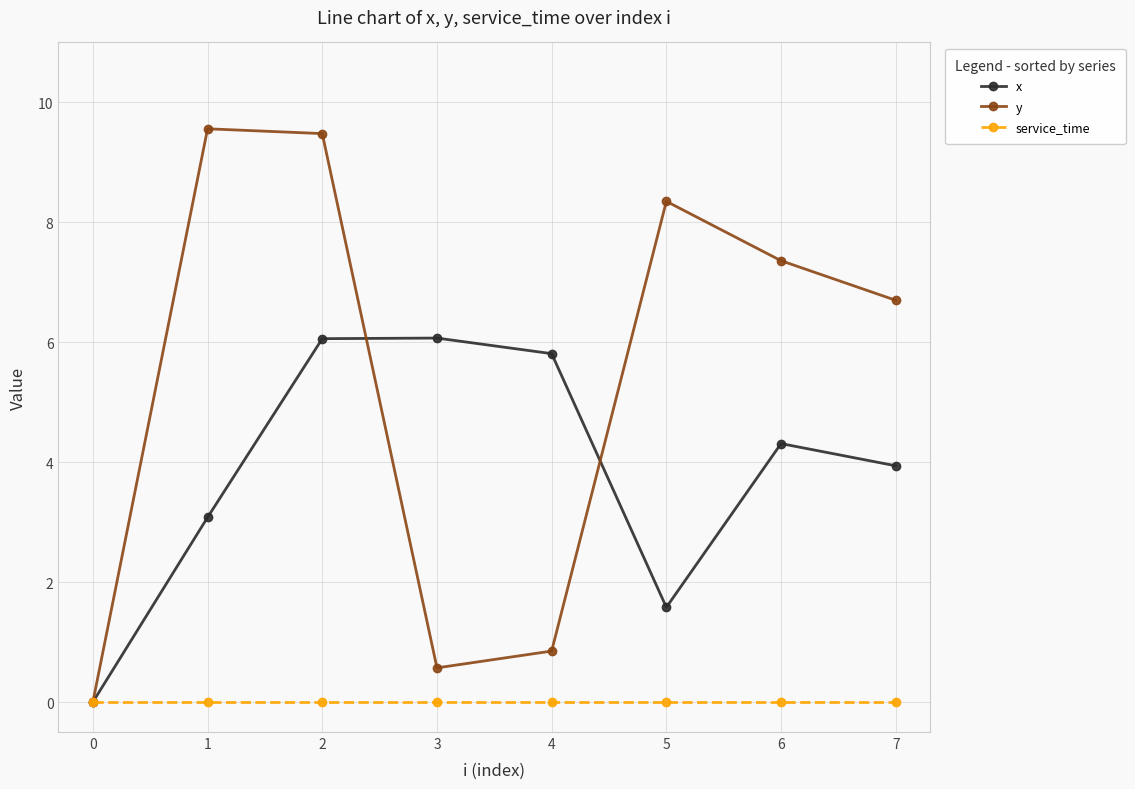

Which series has the widest spread of values?

y